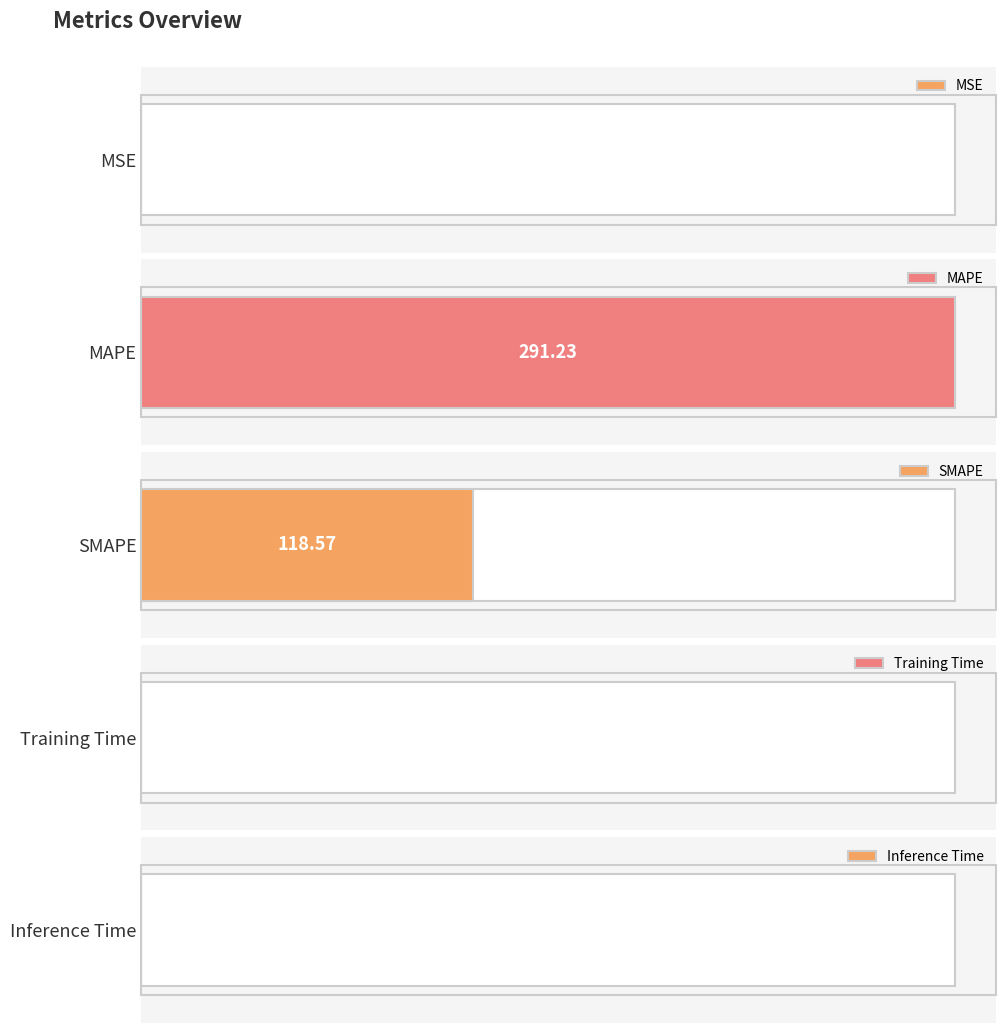

What is the maximum value shown in the chart?

291.2